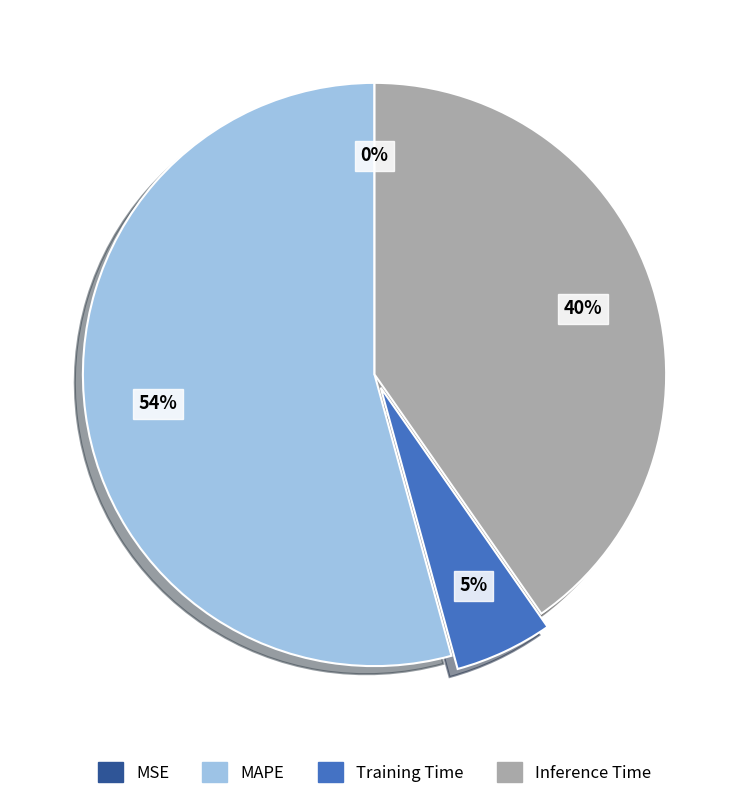

Is there any slice that represents more than half of the pie?

Yes